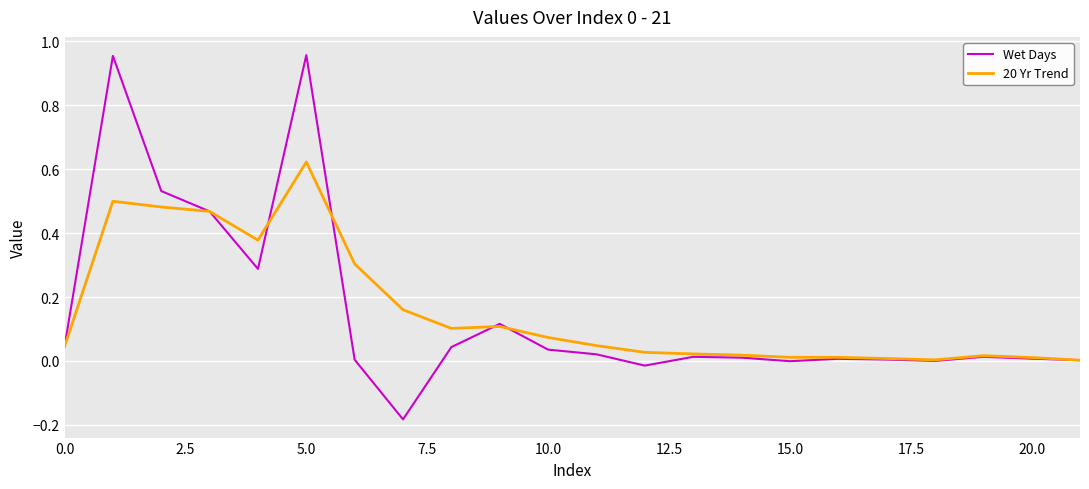

How many series are shown in this chart?

2